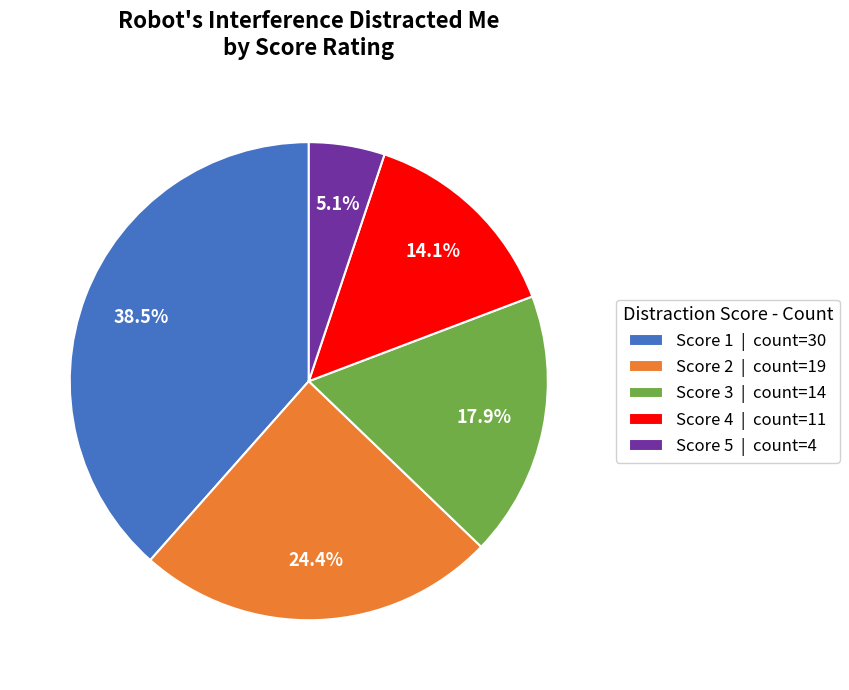

Rank the categories by value from lowest to highest.

Score 5 | count=4, Score 4 | count=11, Score 3 | count=14, Score 2 | count=19, Score 1 | count=30